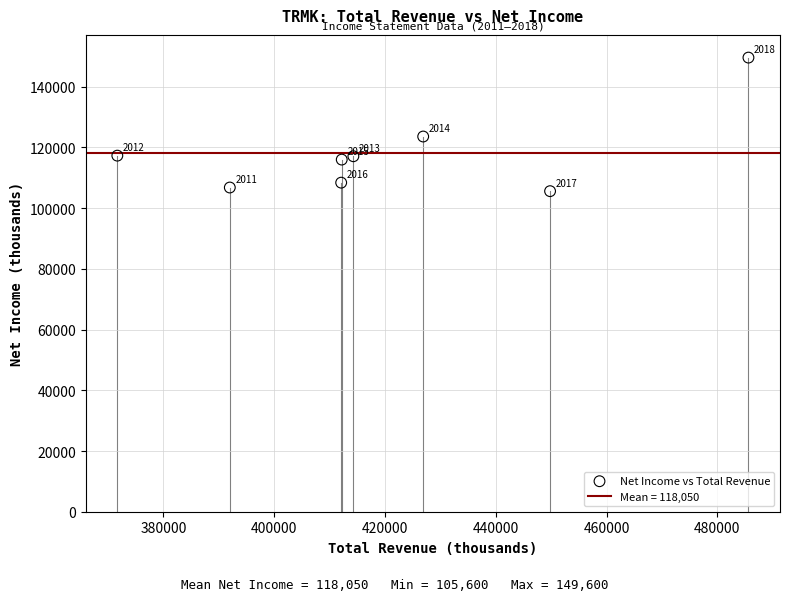

What is the range of Y values (max minus min)?

44000